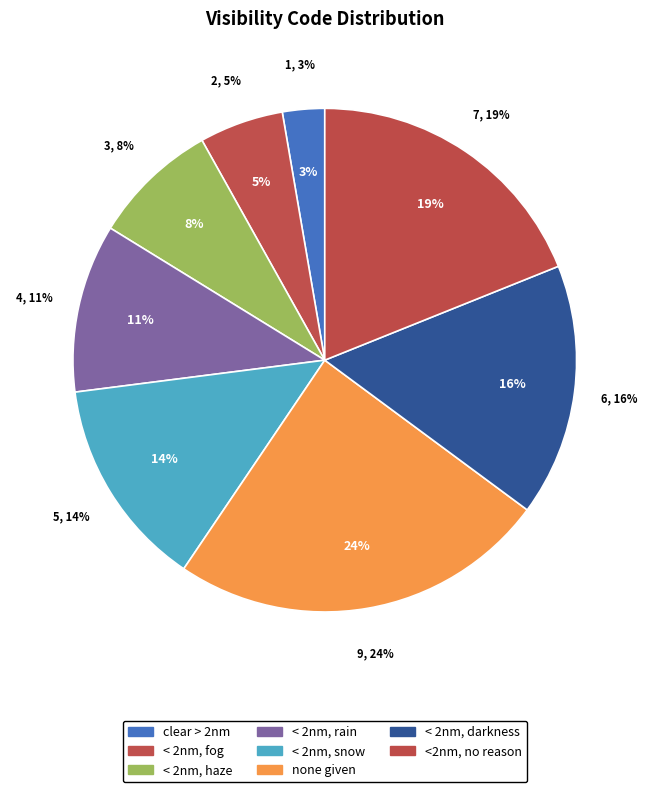

True or false: < 2nm, darkness accounts for 16% of the total.

True